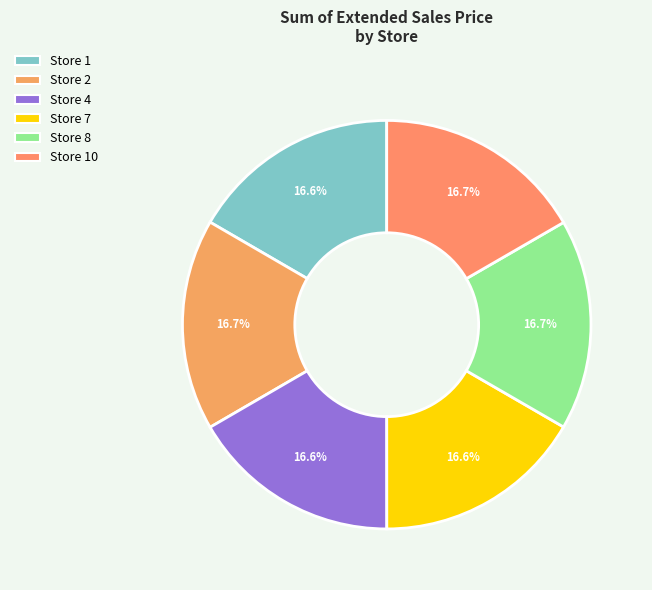

Count the number of slices in the pie.

6